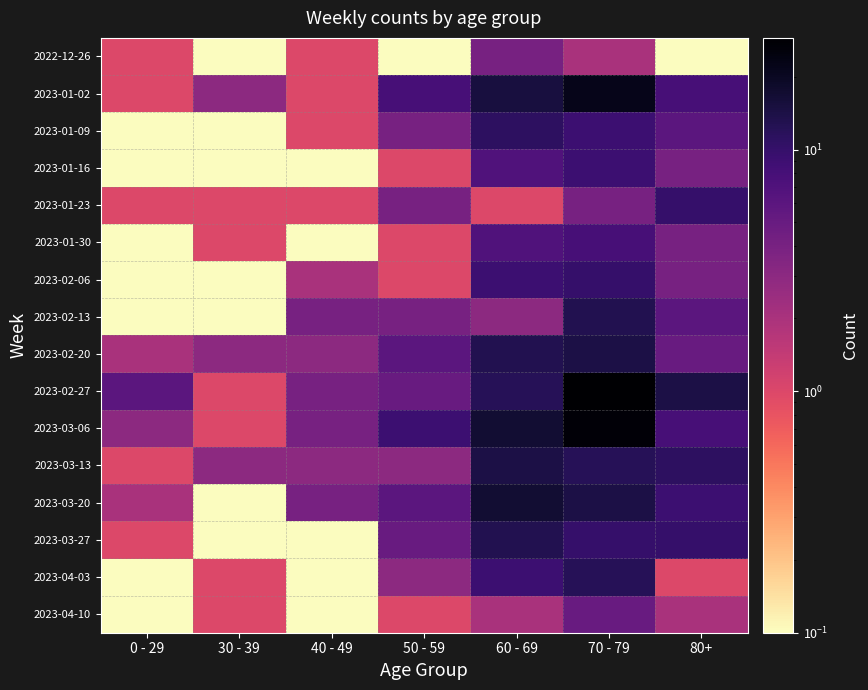

What is the difference between the highest and lowest values at 0 - 29?

5.9